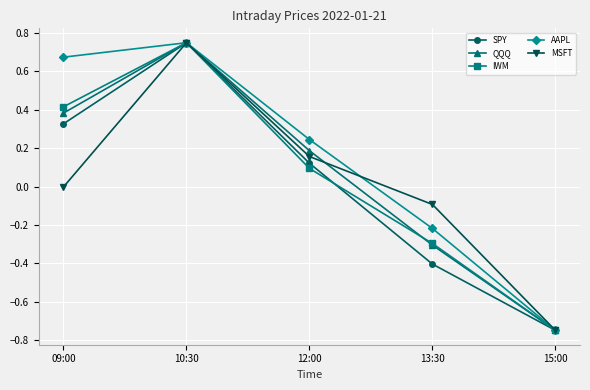

Does the chart have visible grid lines?

Yes